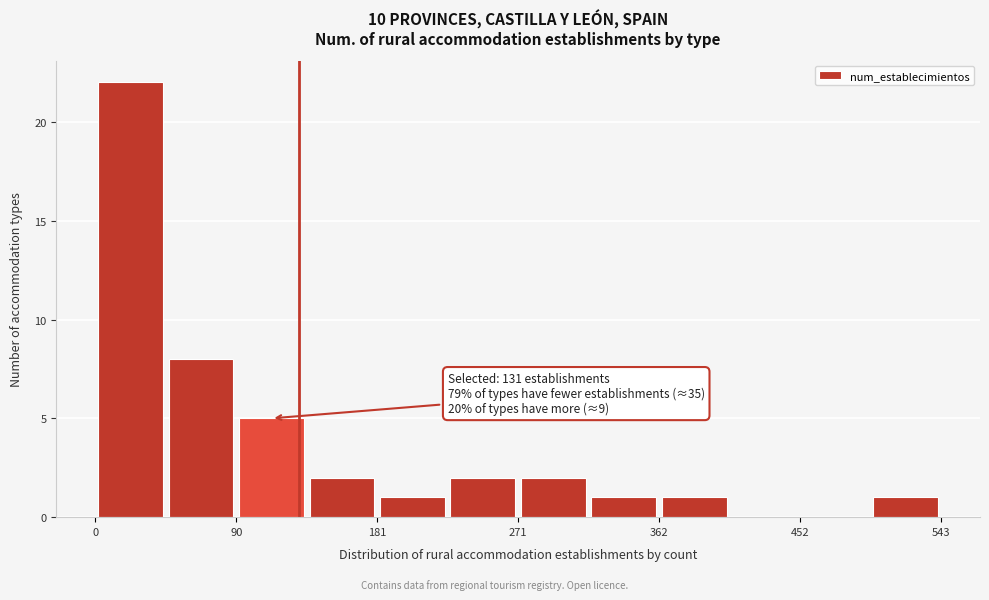

Over which range of the x-axis is the bar tallest?

0 to 50